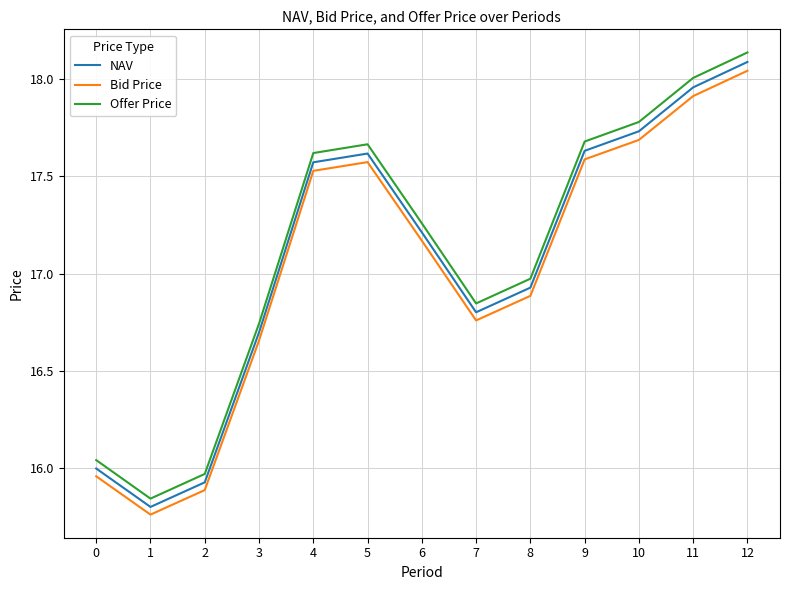

What is the difference between the maximum and minimum values in the Offer Price series?

2.3